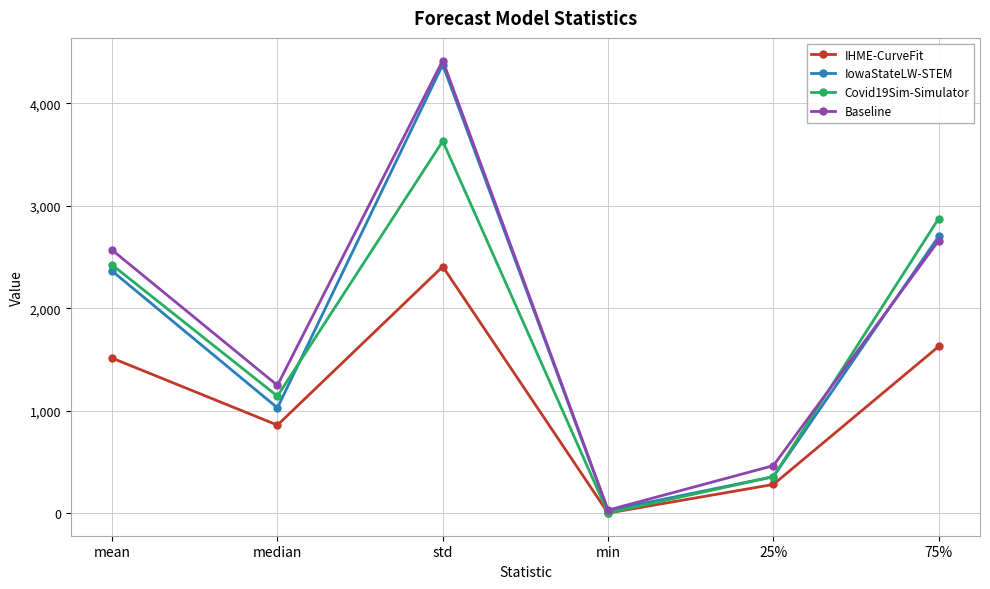

What are all the series names shown in the legend?

IHME-CurveFit, IowaStateLW-STEM, Covid19Sim-Simulator, Baseline